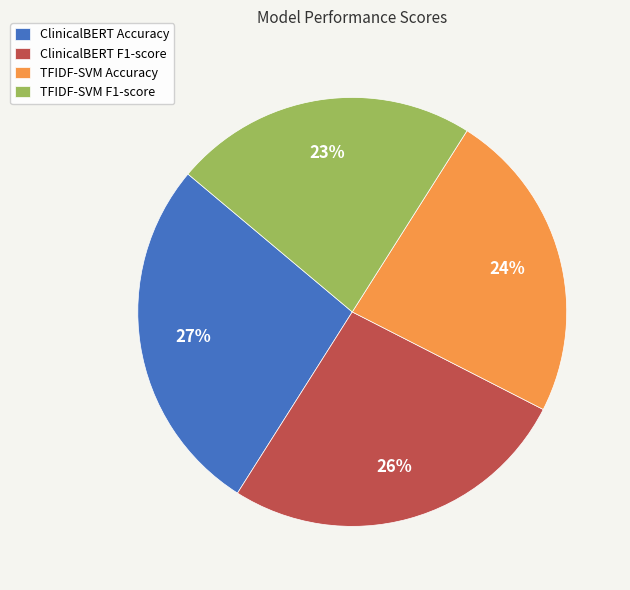

Does ClinicalBERT Accuracy represent more than half of the total?

No